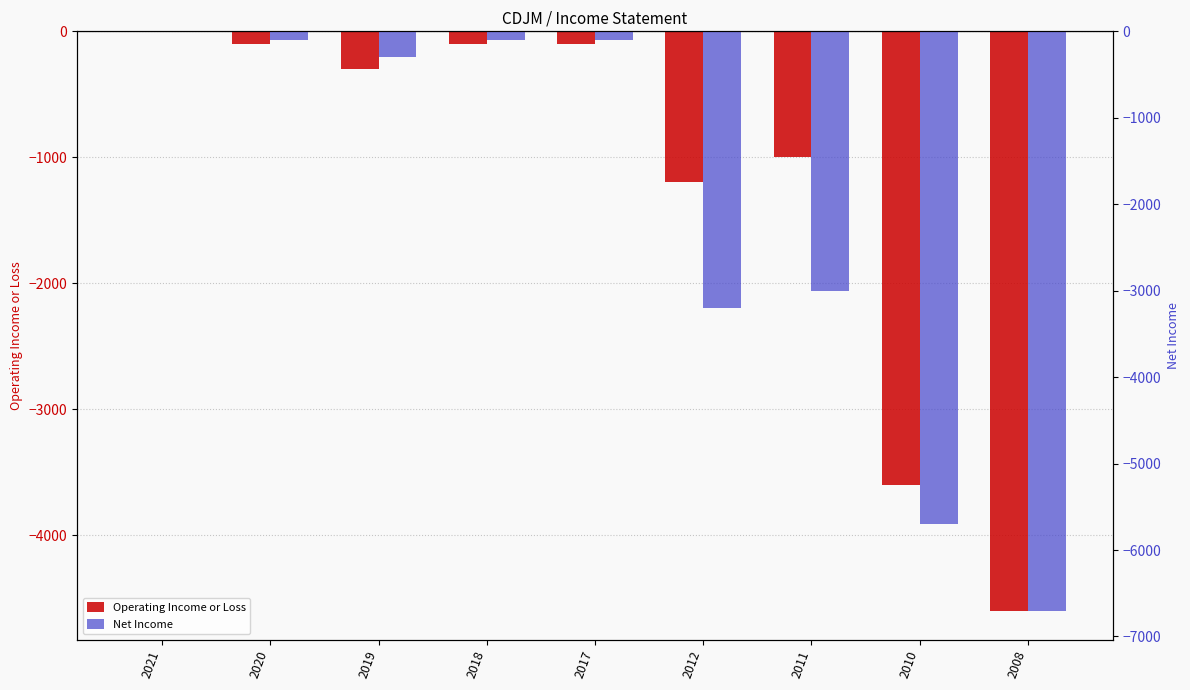

What is the total value across all series at 2019?

-600